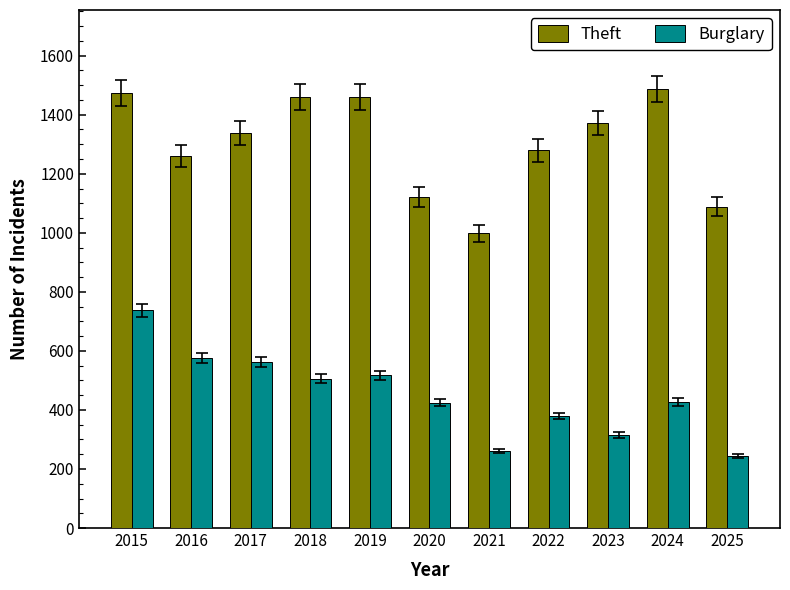

What is the smallest value displayed?

243